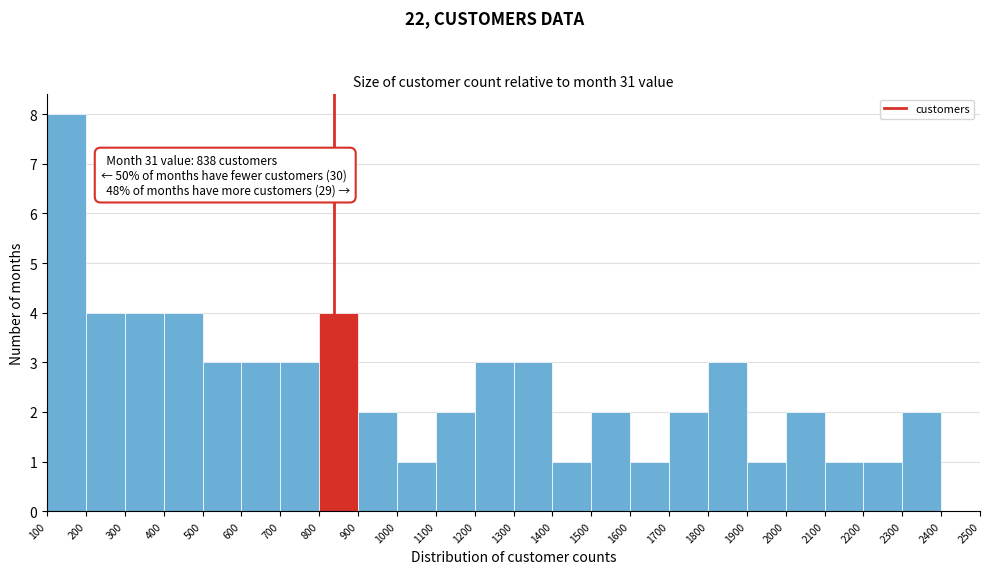

Which range on the x-axis has the tallest bar?

100 to 200